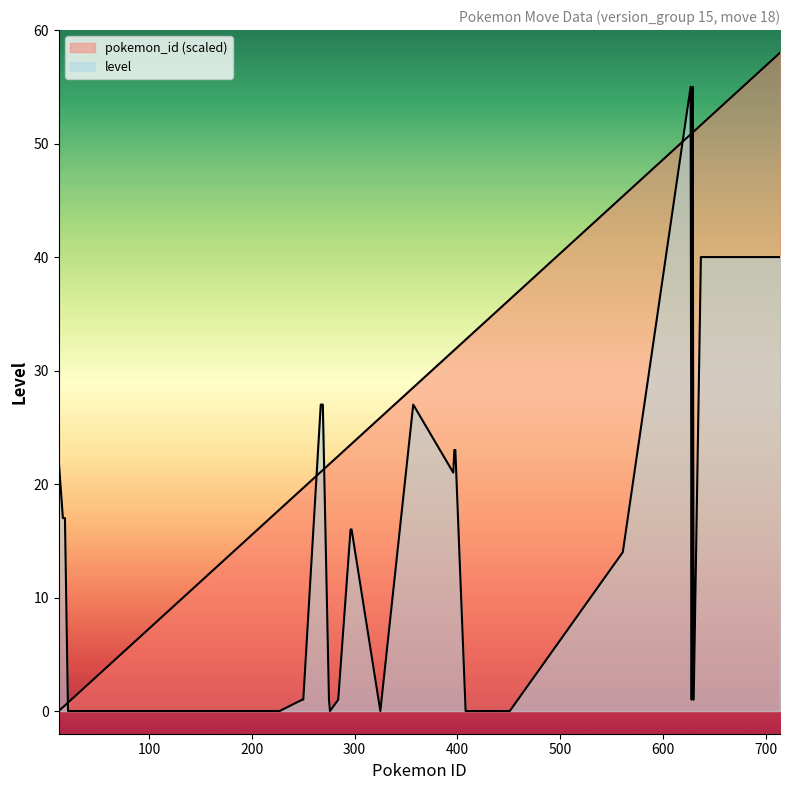

How many categories are shown in the chart?

37